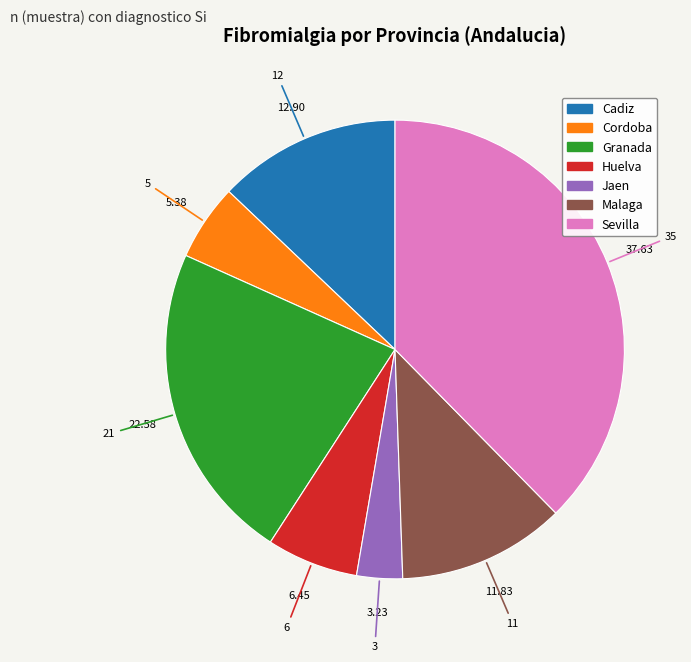

Which category has the smallest portion of the pie?

Jaen